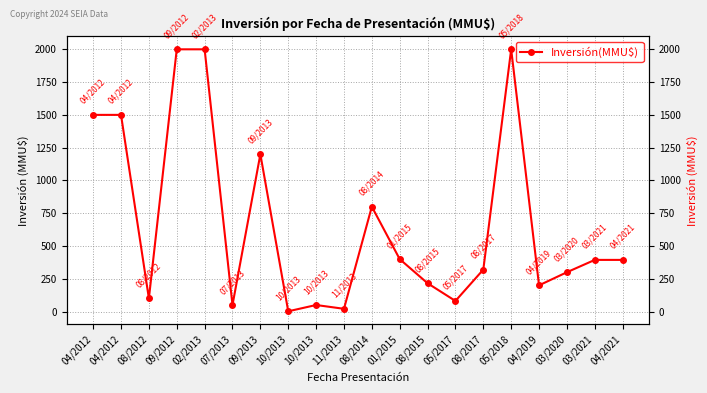

How many lines are shown in the chart?

1